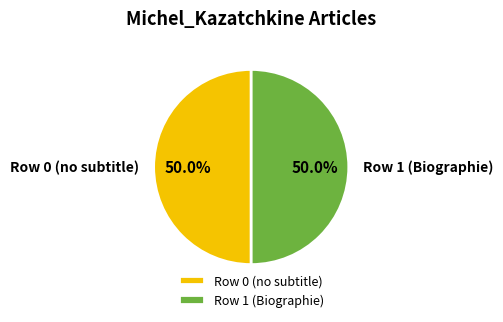

What is the ratio of the value at Row 0 (no subtitle) to the value at Row 1 (Biographie)?

1.0